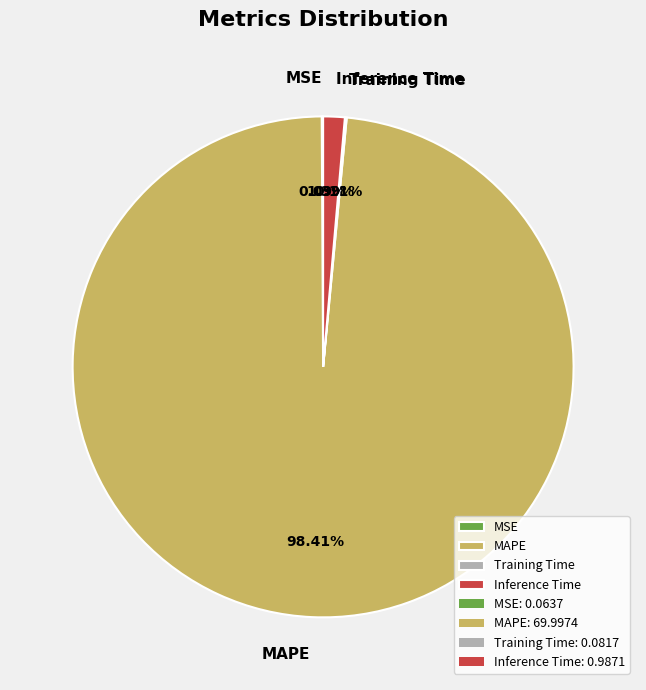

Which slice represents more than half of the pie?

MAPE